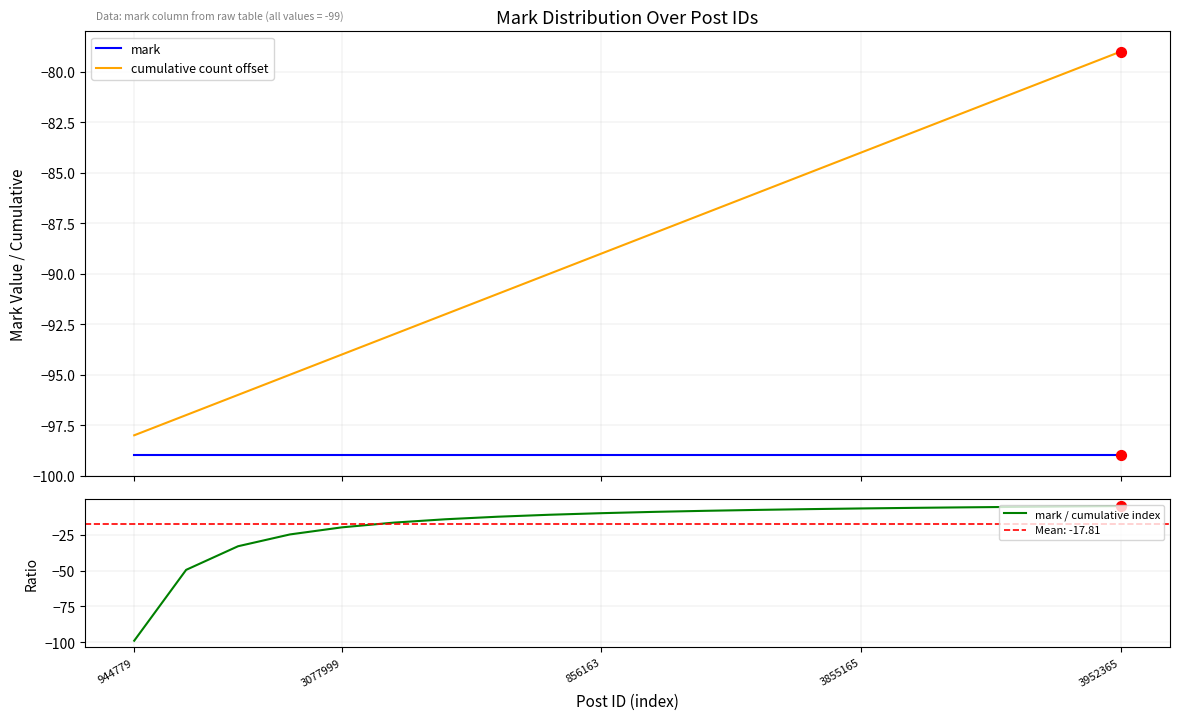

What is the lowest value of the mark series?

-99